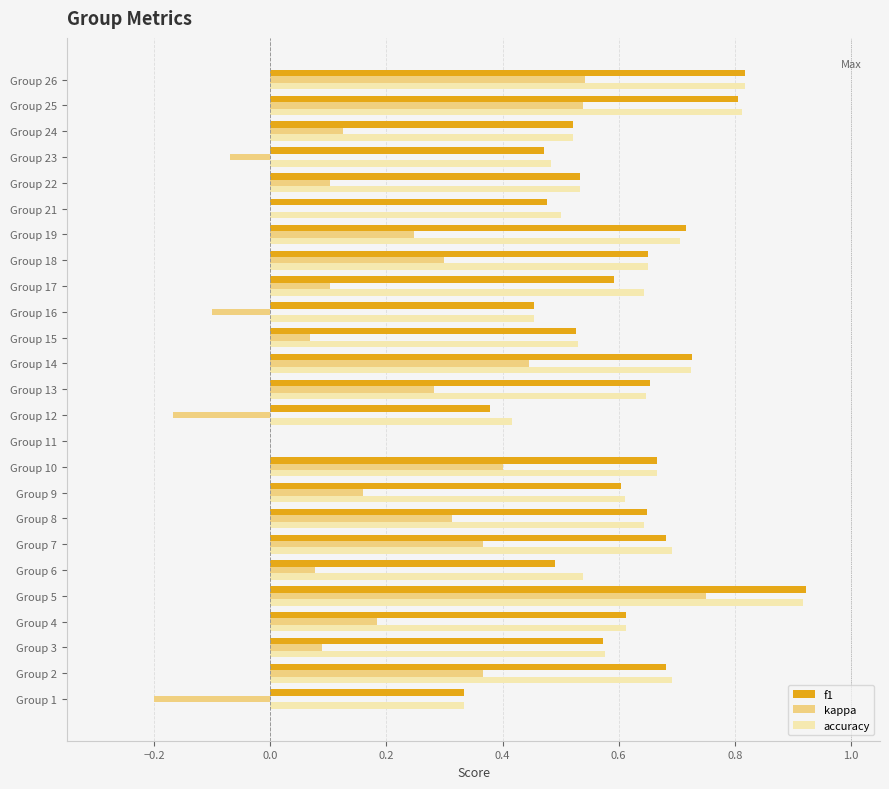

Which category has the highest value in the f1 series?

Group 5